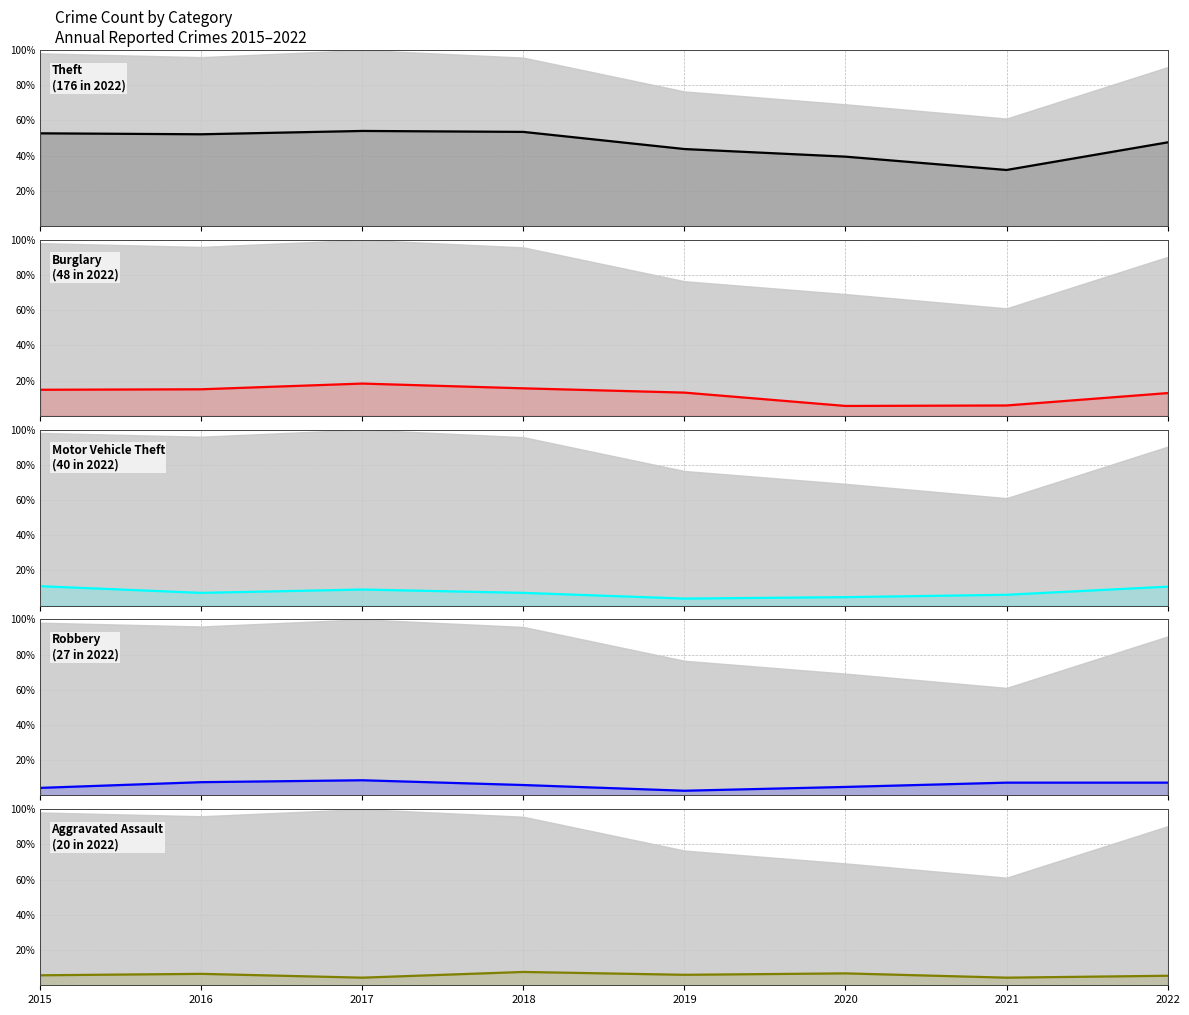

Rank the categories by Aggravated Assault value from highest to lowest.

2018, 2020, 2016, 2019, 2015, 2022, 2017, 2021